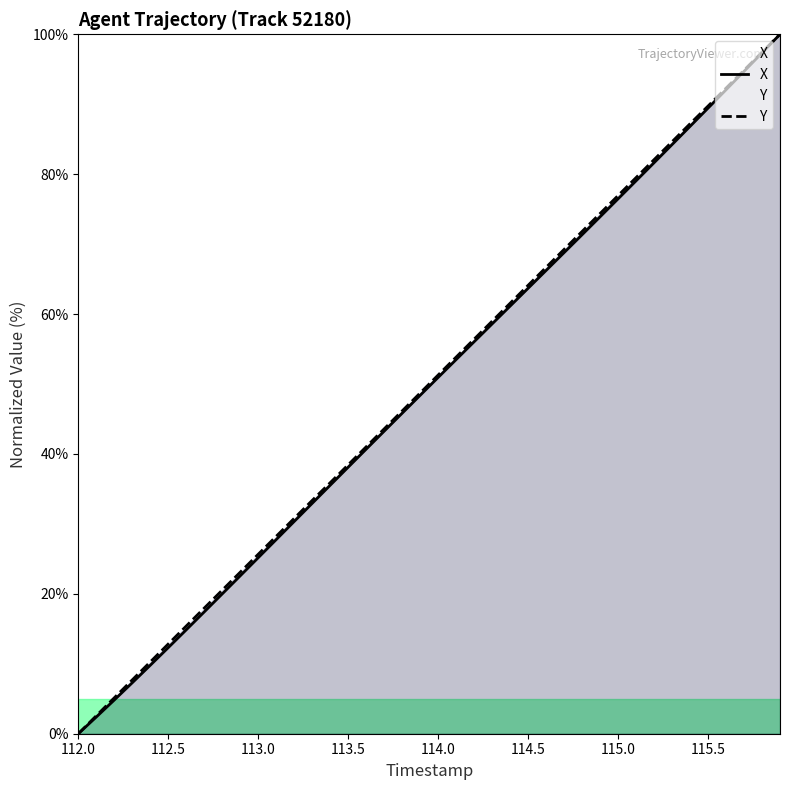

Is it true that X equals 138.6 at 115.5?

False